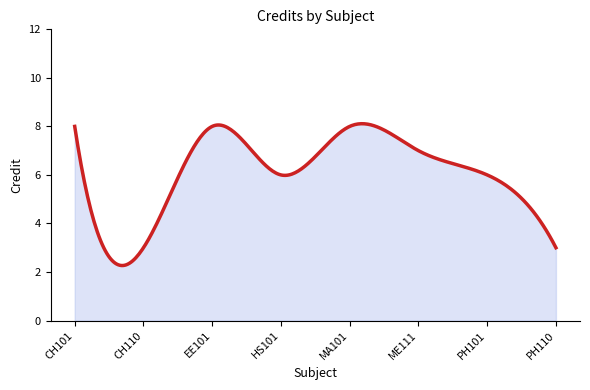

How many data points are less than 7?

4